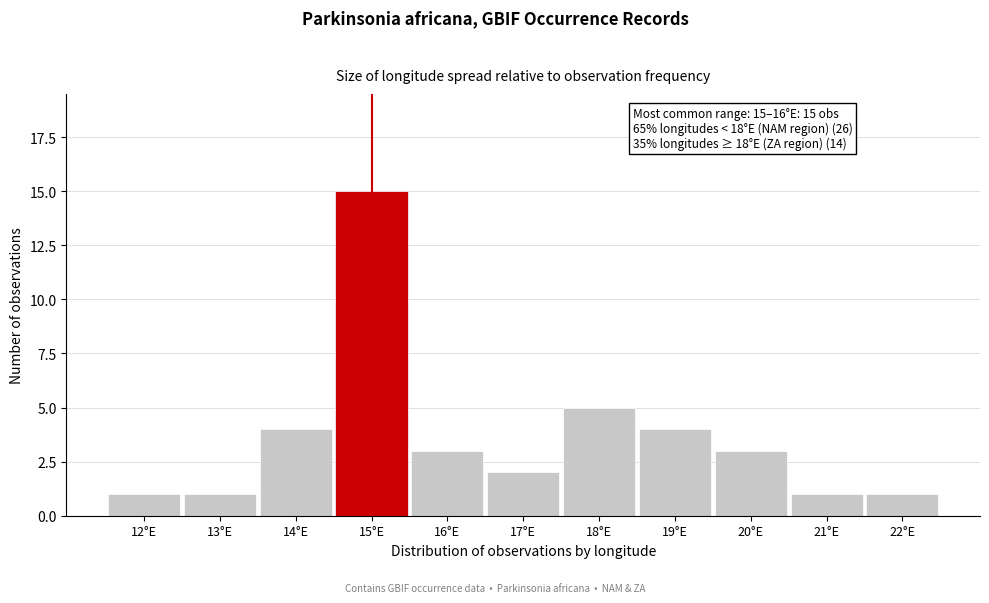

Reading left to right, transcribe all the data shown in this chart.

1	1	4	15	3	2	5	4	3	1	1